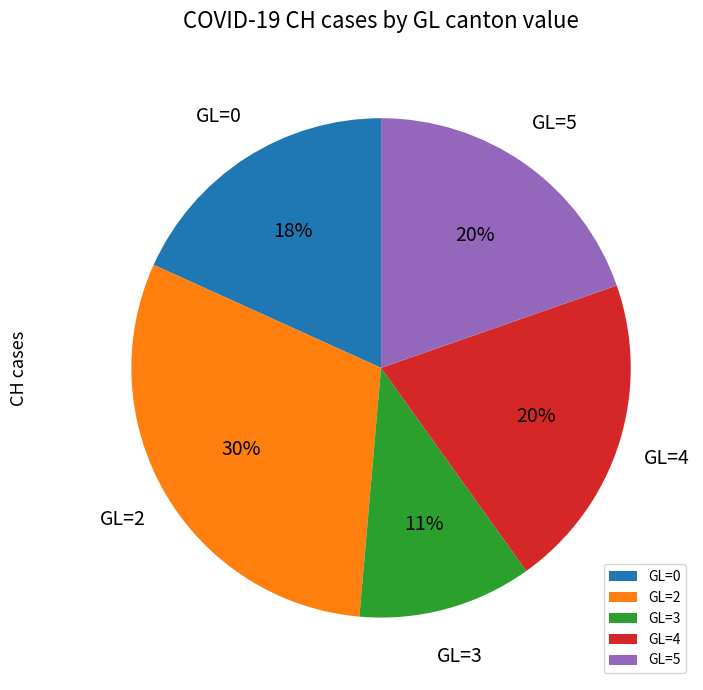

Which slice is the smallest?

GL=3